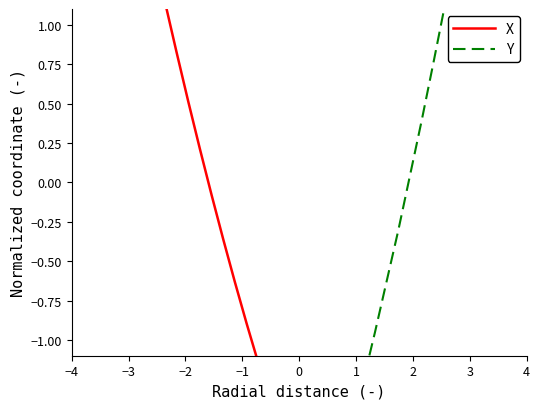

Which series has the largest range (max minus min)?

X